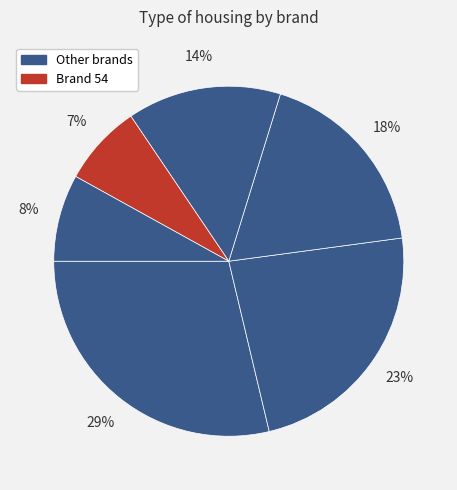

How many slices are in this pie chart?

6